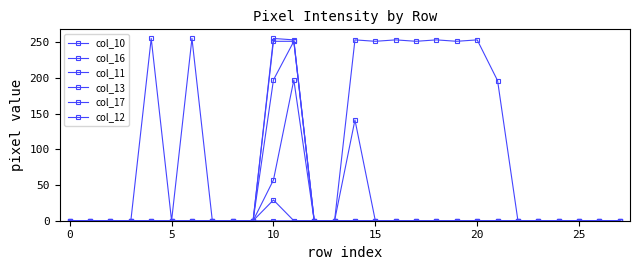

What is the label of the 28th point from the left?

27